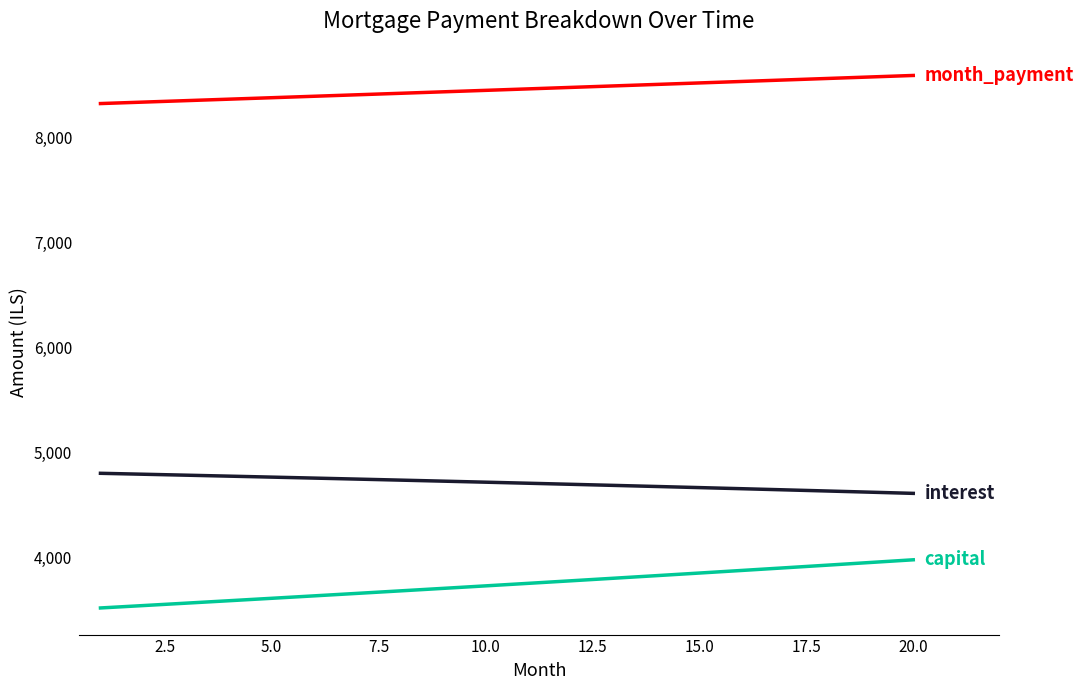

What is the smallest value displayed?

3518.3